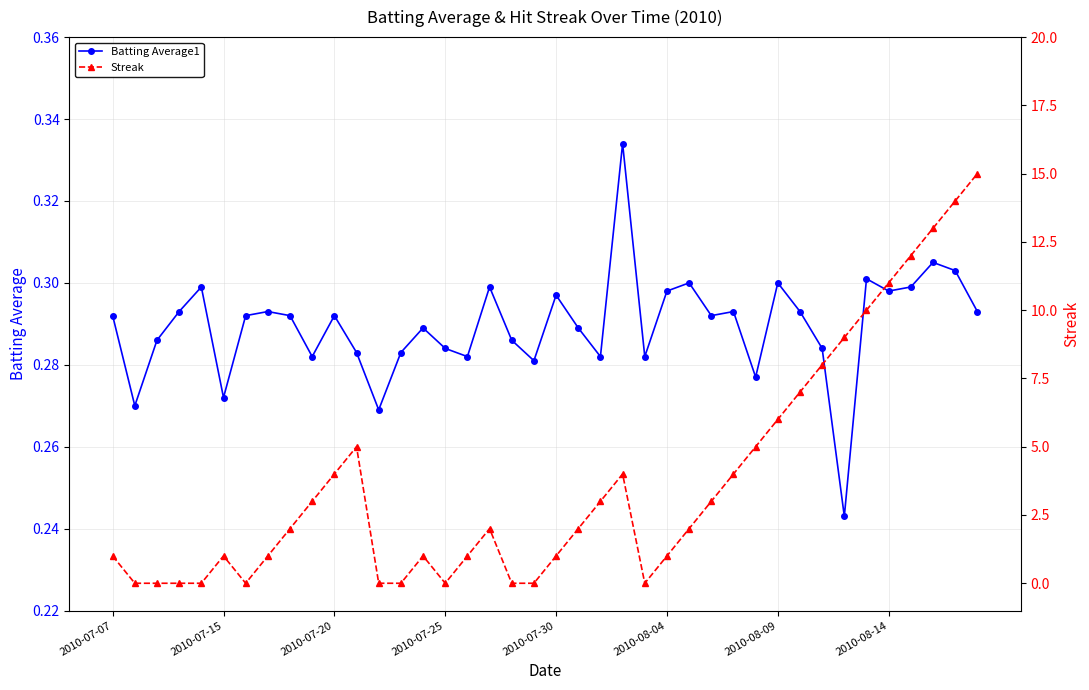

What value does the Streak series have at 37?

13.0